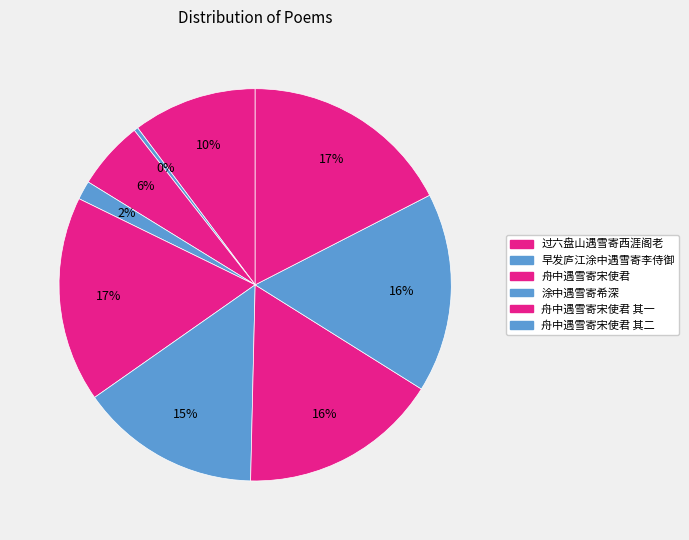

How many segments does this pie chart have?

9